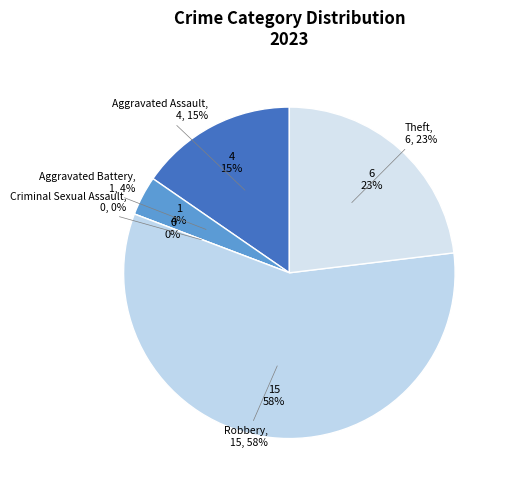

Rank the categories by value from lowest to highest.

Criminal Sexual Assault, Aggravated Battery, Aggravated Assault, Theft, Robbery